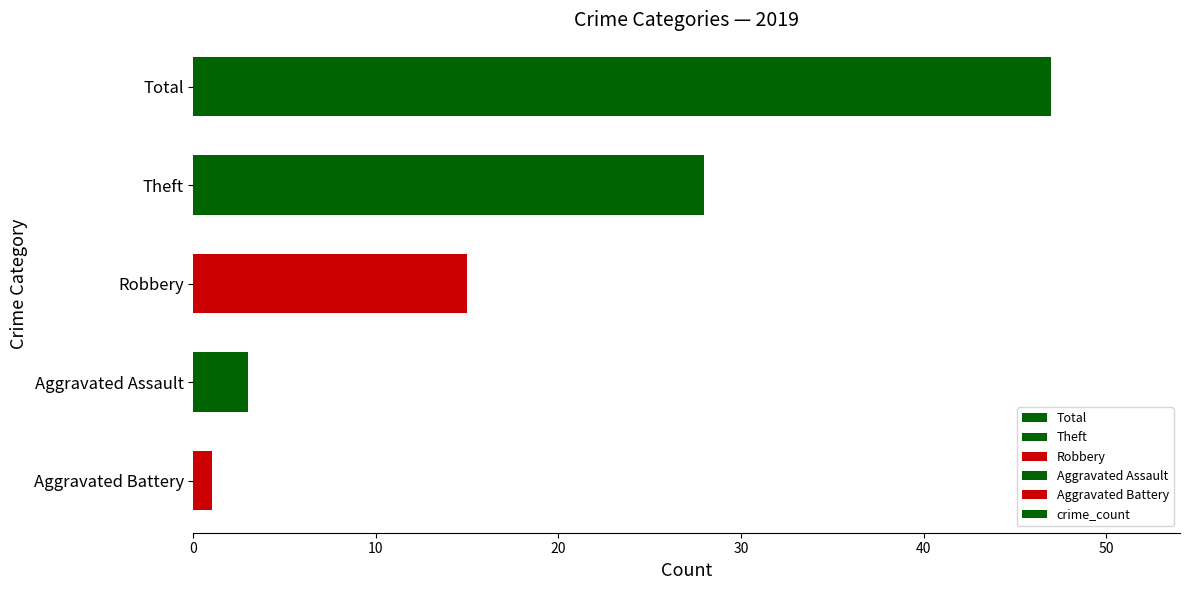

What is the change in value from Total to Theft?

-19